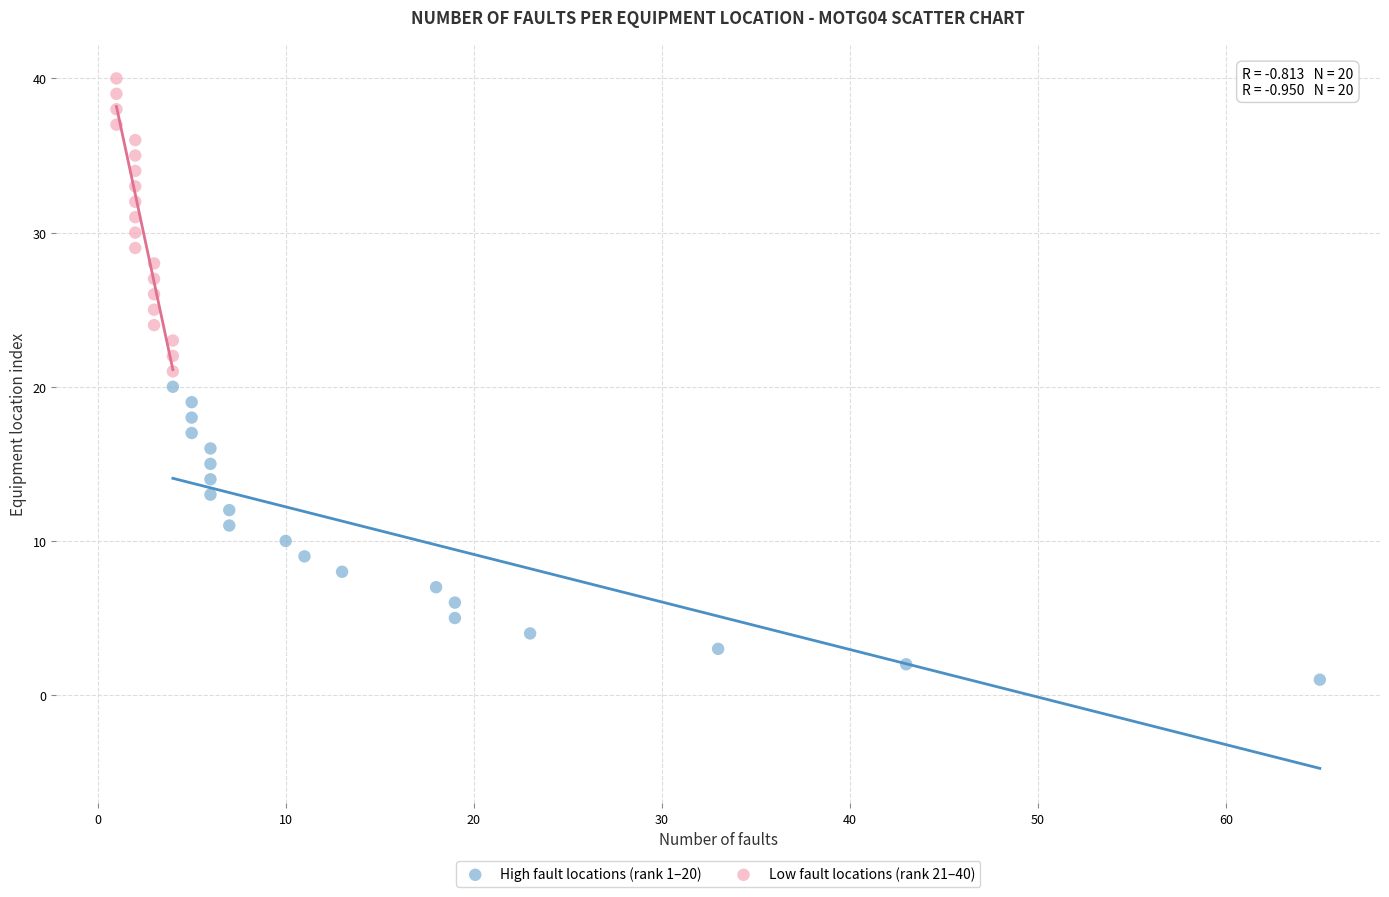

Which series reaches the maximum Y coordinate?

Low fault locations (rank 21–40)